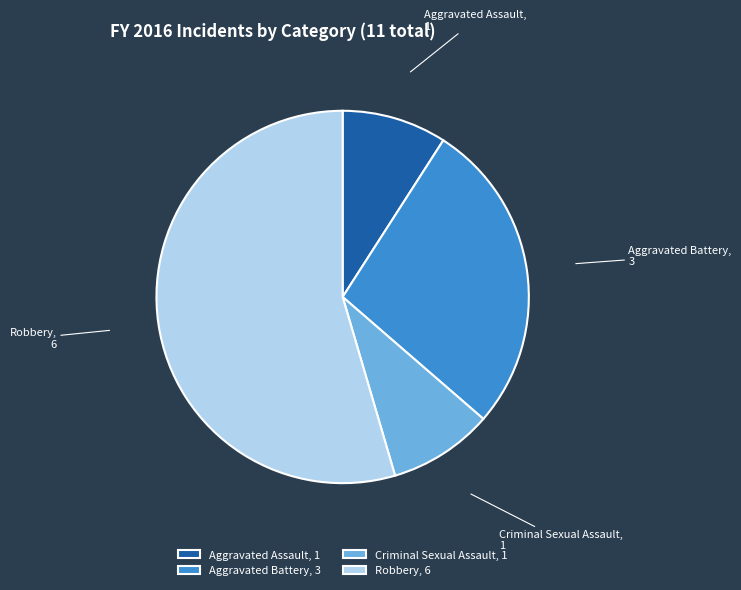

Does any single category account for the majority?

Yes